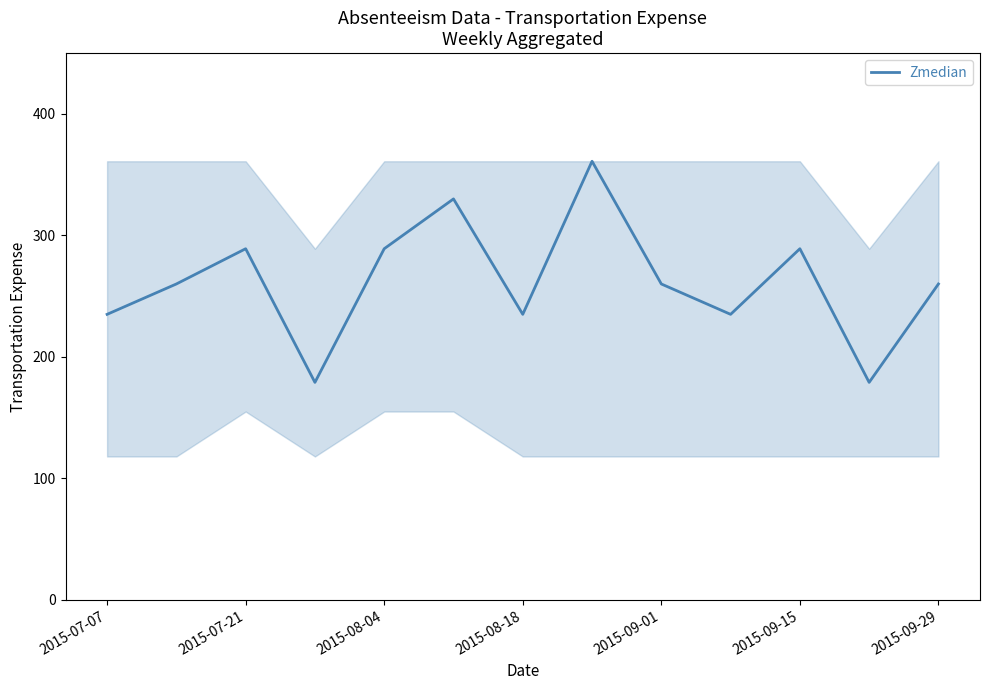

What is the greatest value displayed?

361